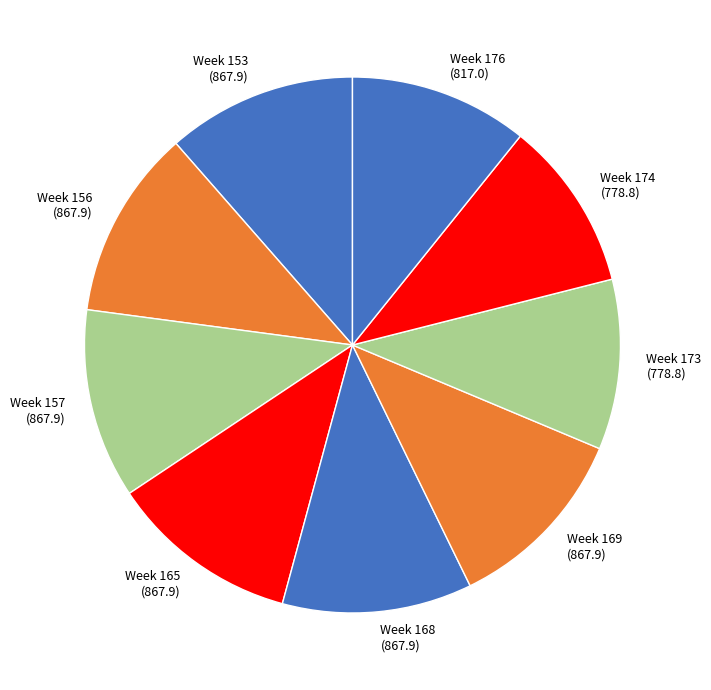

How many segments does this pie chart have?

9